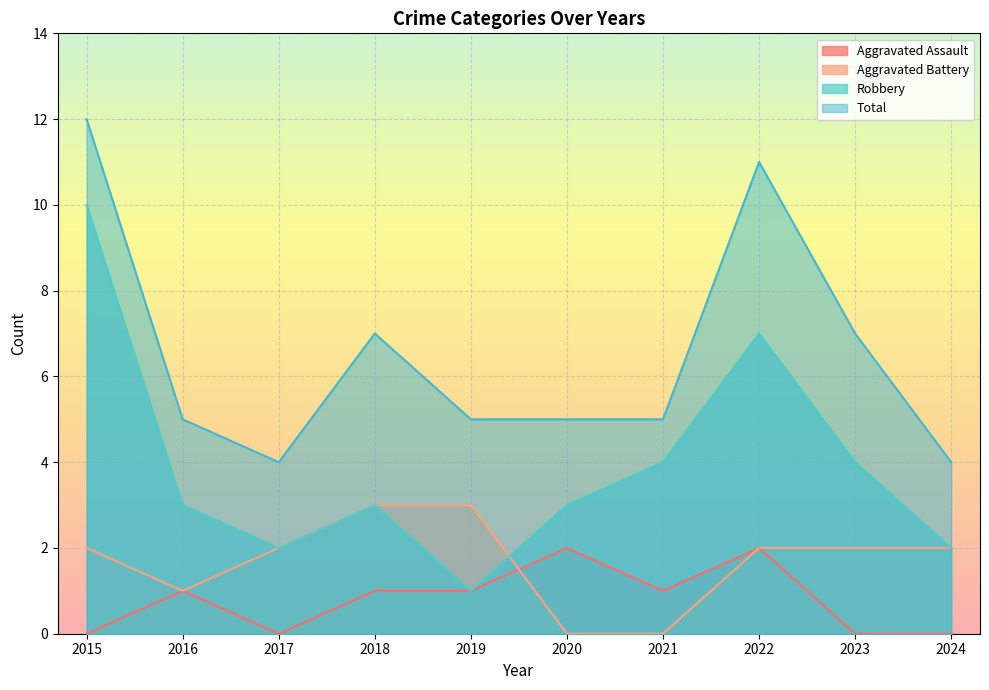

In Robbery, how many points are lower than both neighbors (excluding endpoints)?

2